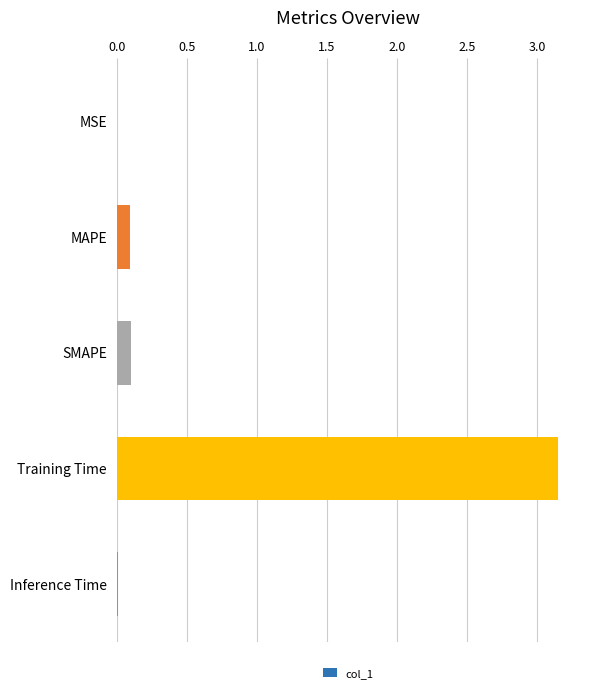

Are the bars horizontal?

Yes